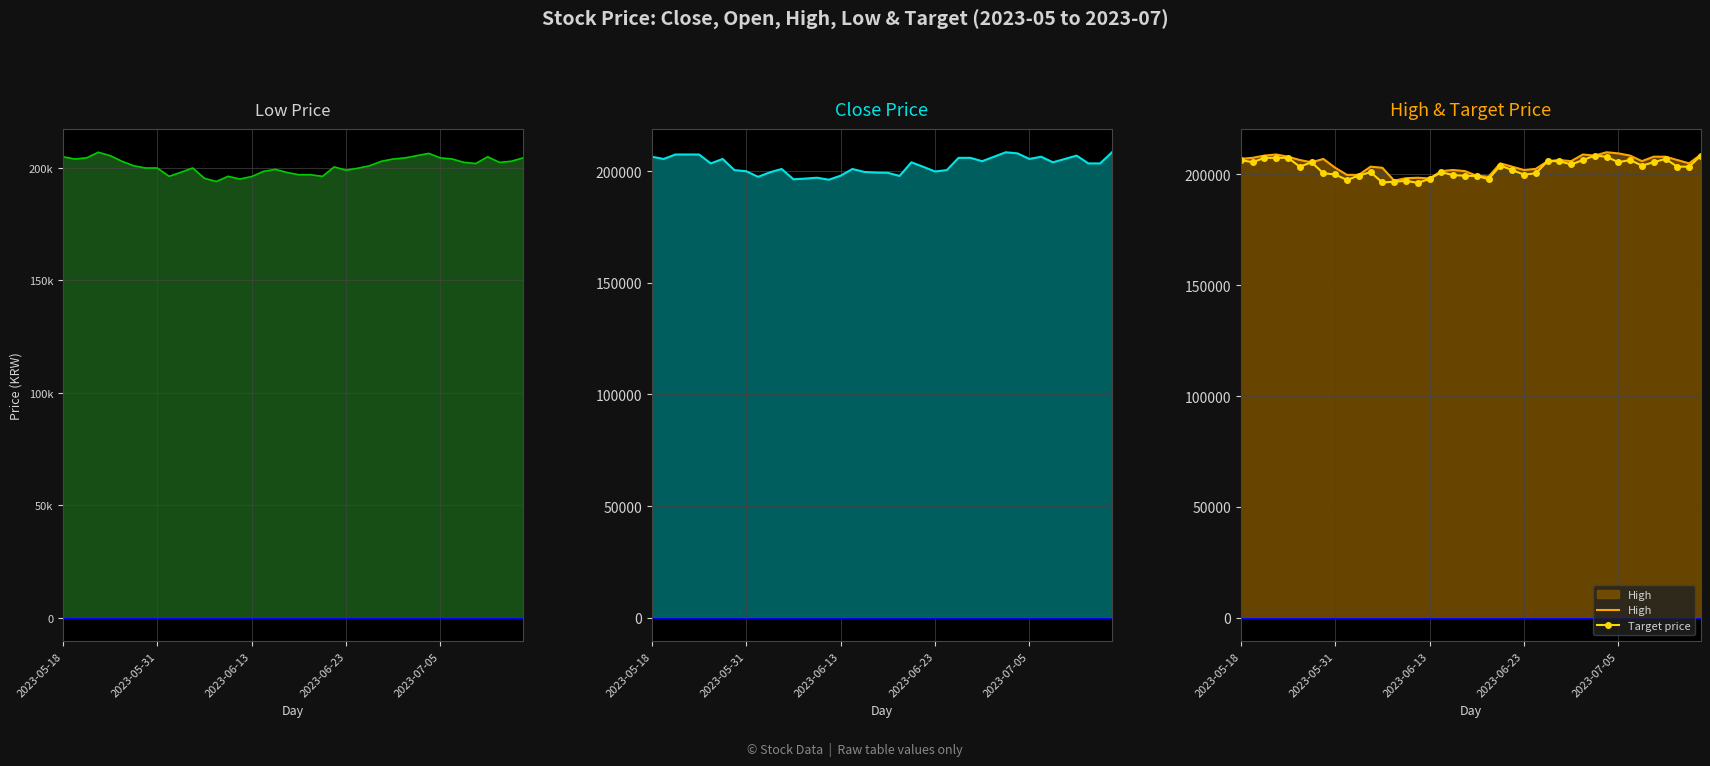

What is the minimum value for Target price?

196200